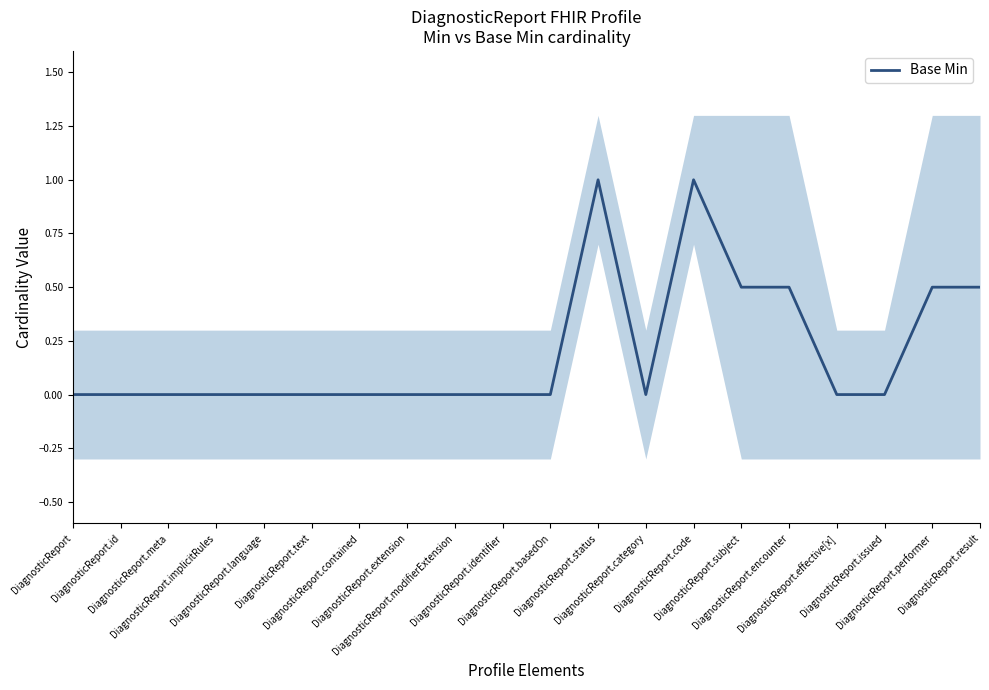

How many positive values are there?

6